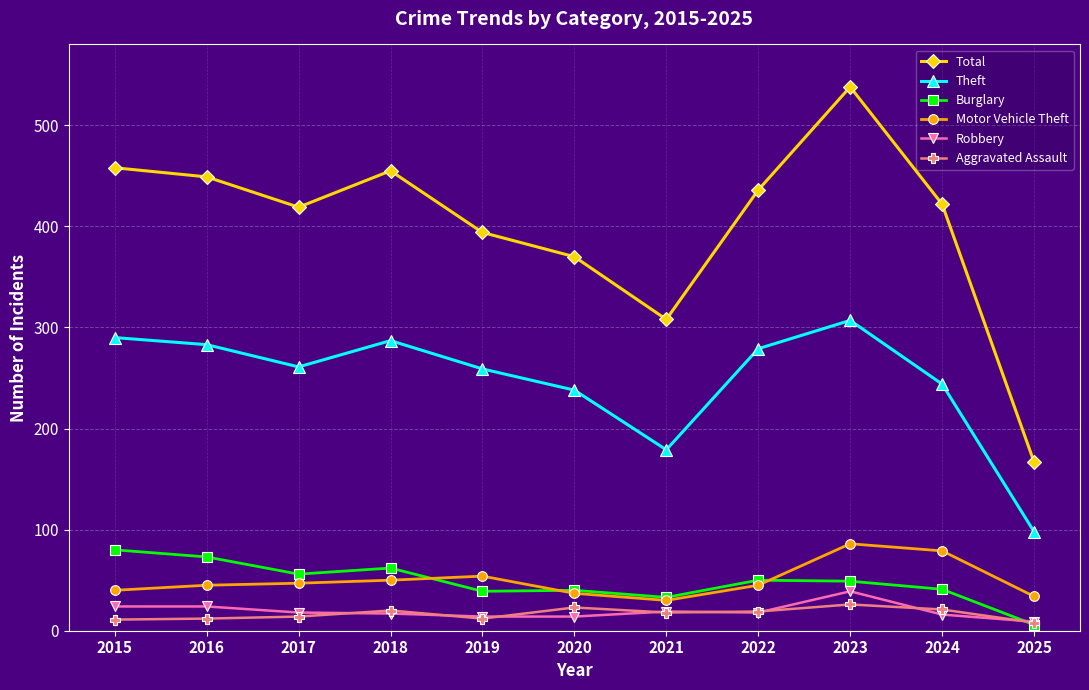

What is the difference between the second highest and second lowest values in the Robbery series?

10